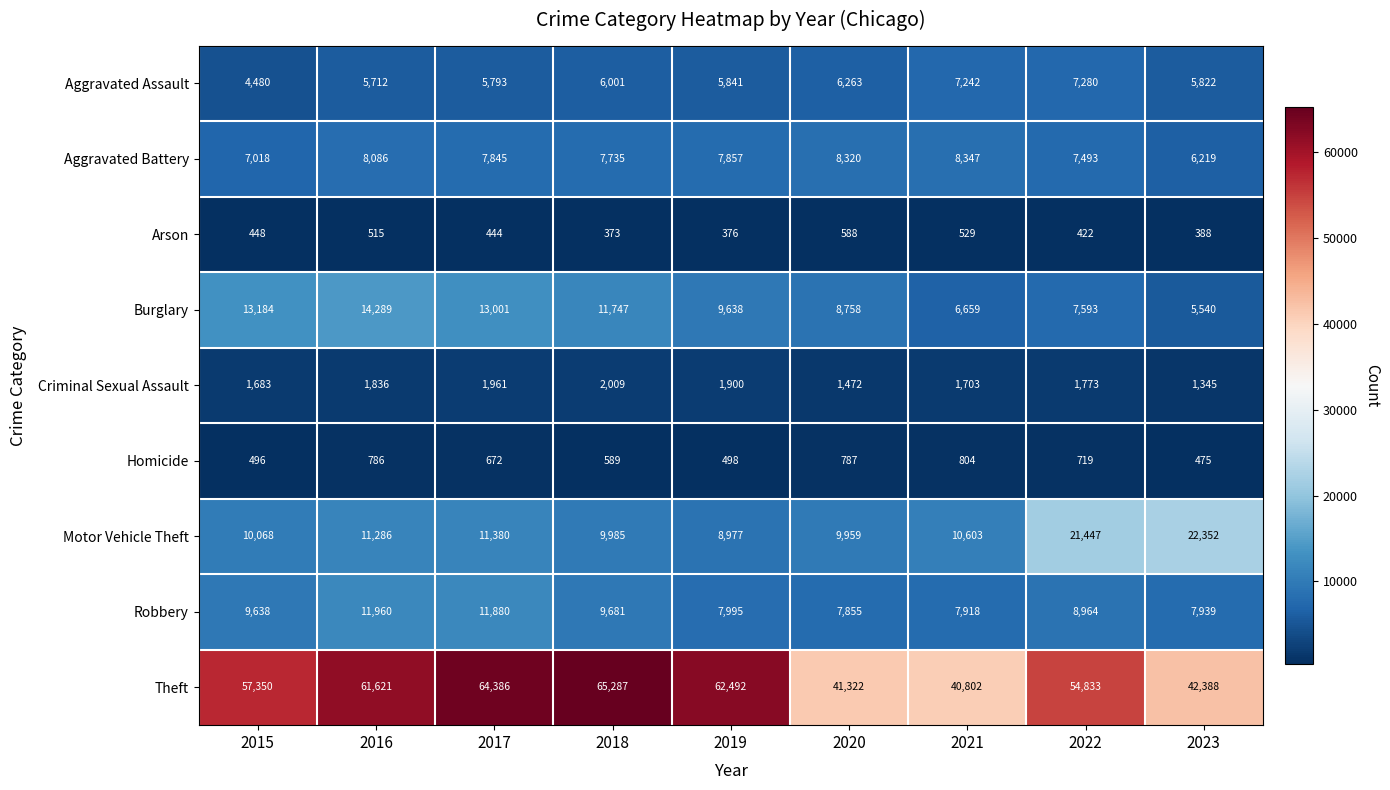

Between 2017 and 2018, which series saw the biggest shift?

Robbery